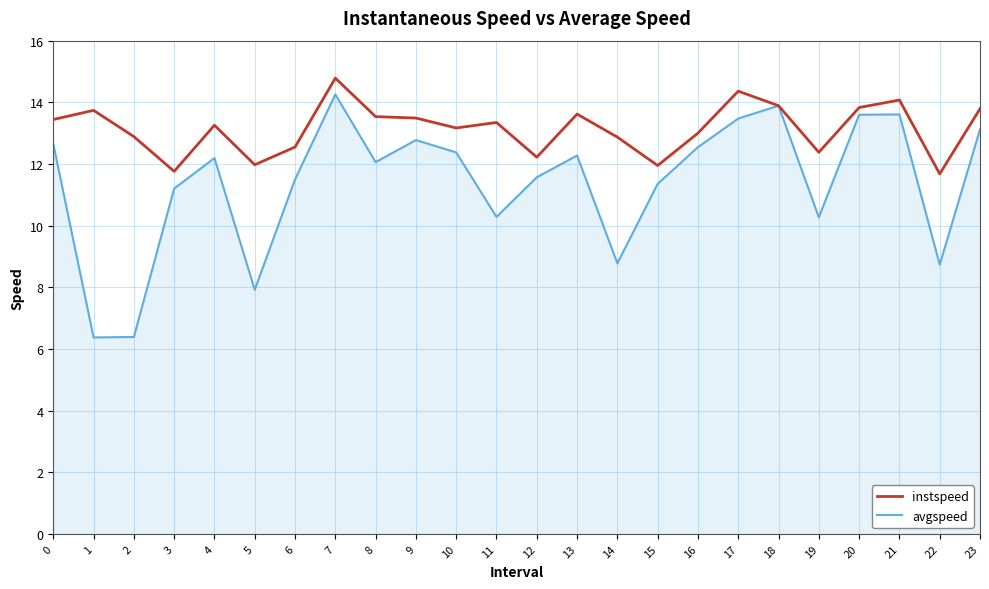

At how many categories does at least one series exceed 9?

24